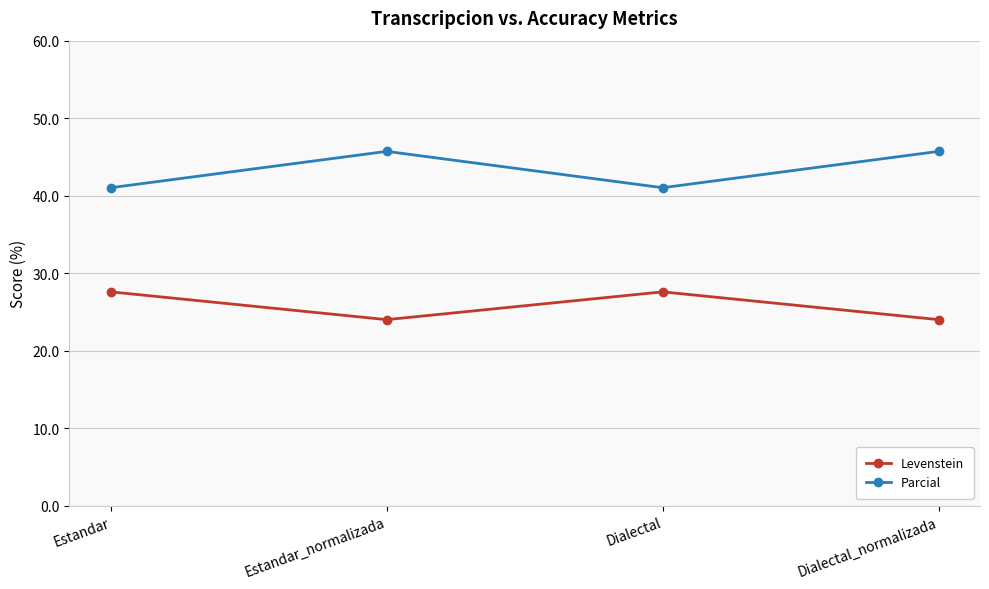

What value does the Levenstein series have at Dialectal?

27.6